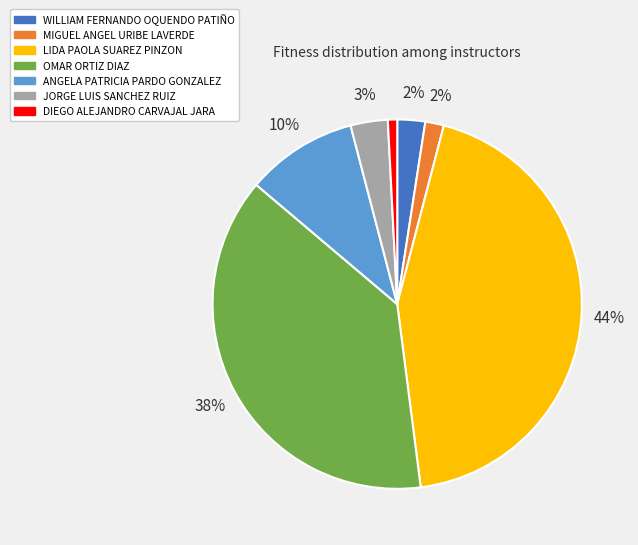

To the nearest percent, what percentage of the pie is ANGELA PATRICIA PARDO GONZALEZ?

10%